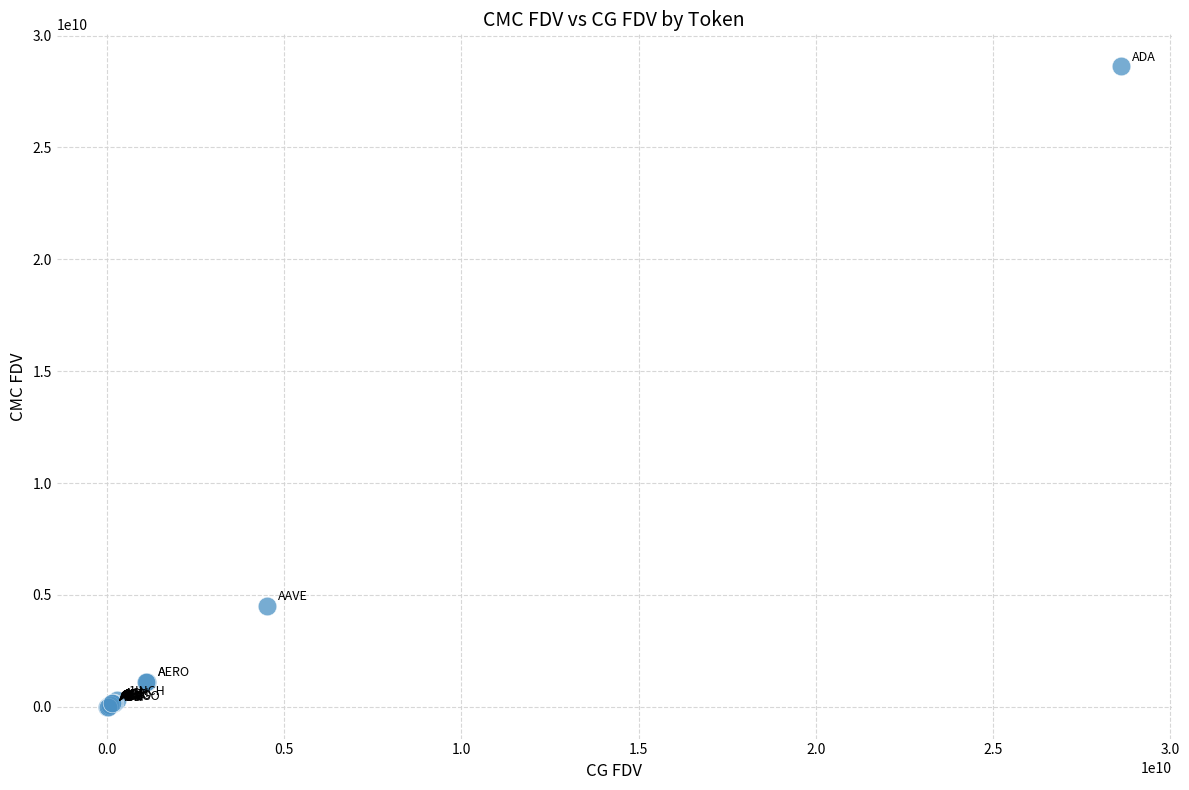

What Y value in the scatter plot is closest to 14317952239?

4513335813.3